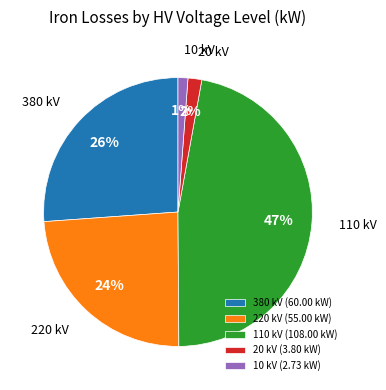

To the nearest percent, what is the difference between the 10 kV (2.73 kW) and 110 kV (108.00 kW) slice percentages?

46%